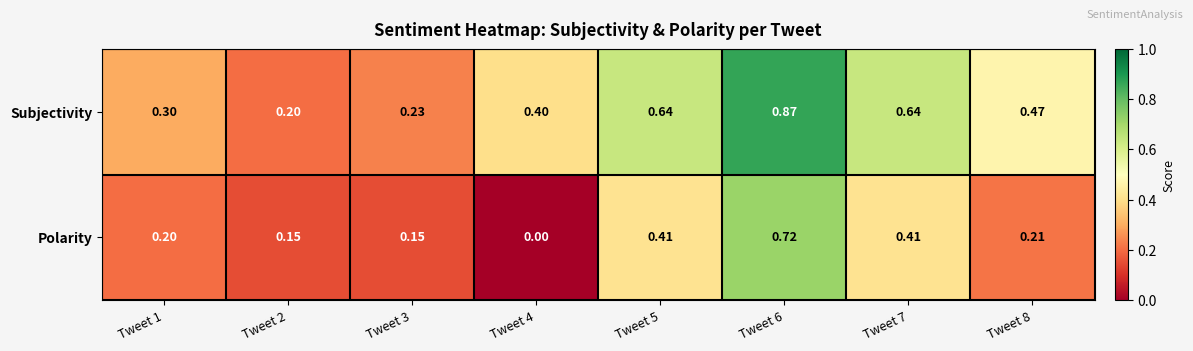

Which series changed the most between Tweet 2 and Tweet 7?

Subjectivity